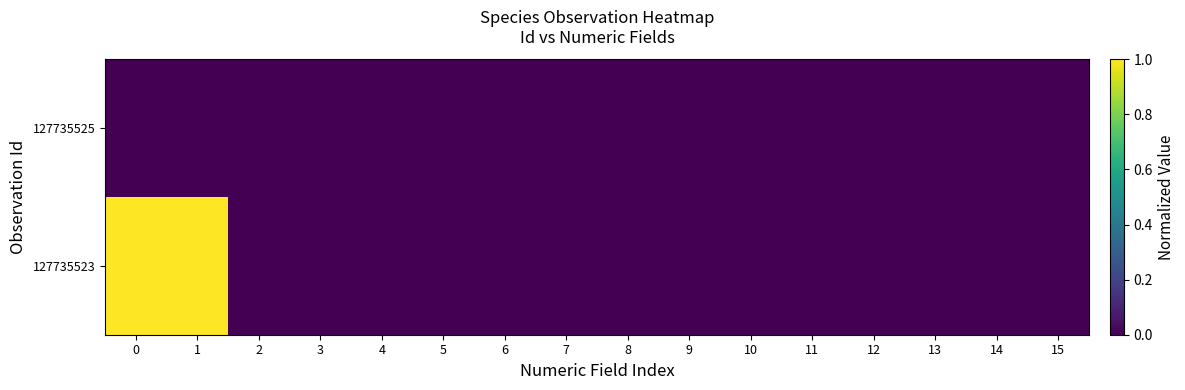

At how many categories does at least one series exceed 0?

2